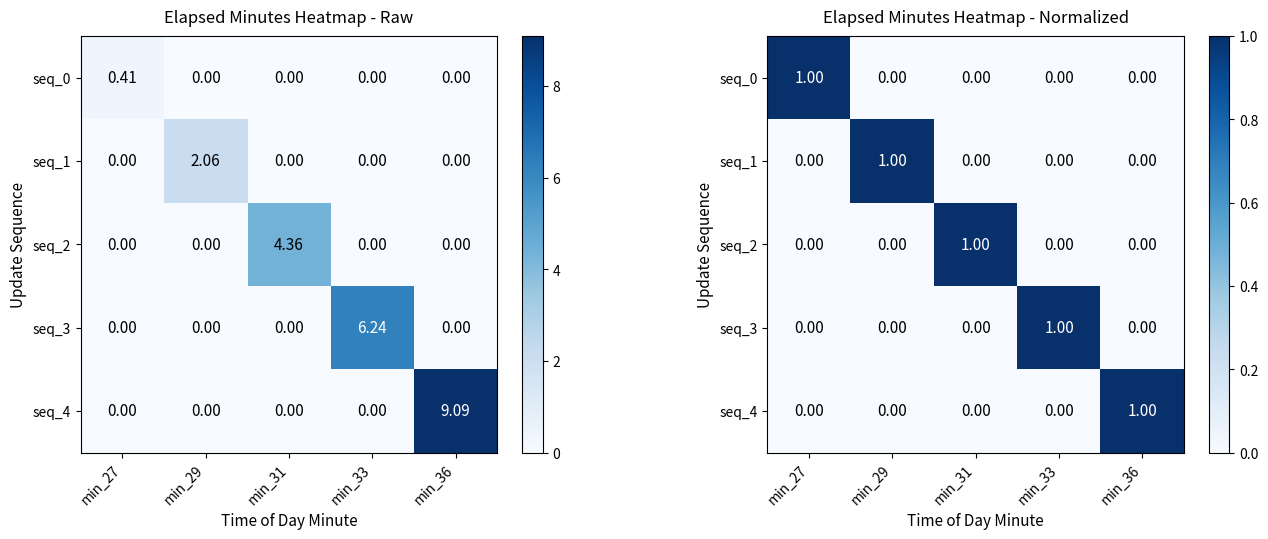

List the labels in order of seq_0 value, smallest first.

min_29, min_31, min_33, min_36, min_27